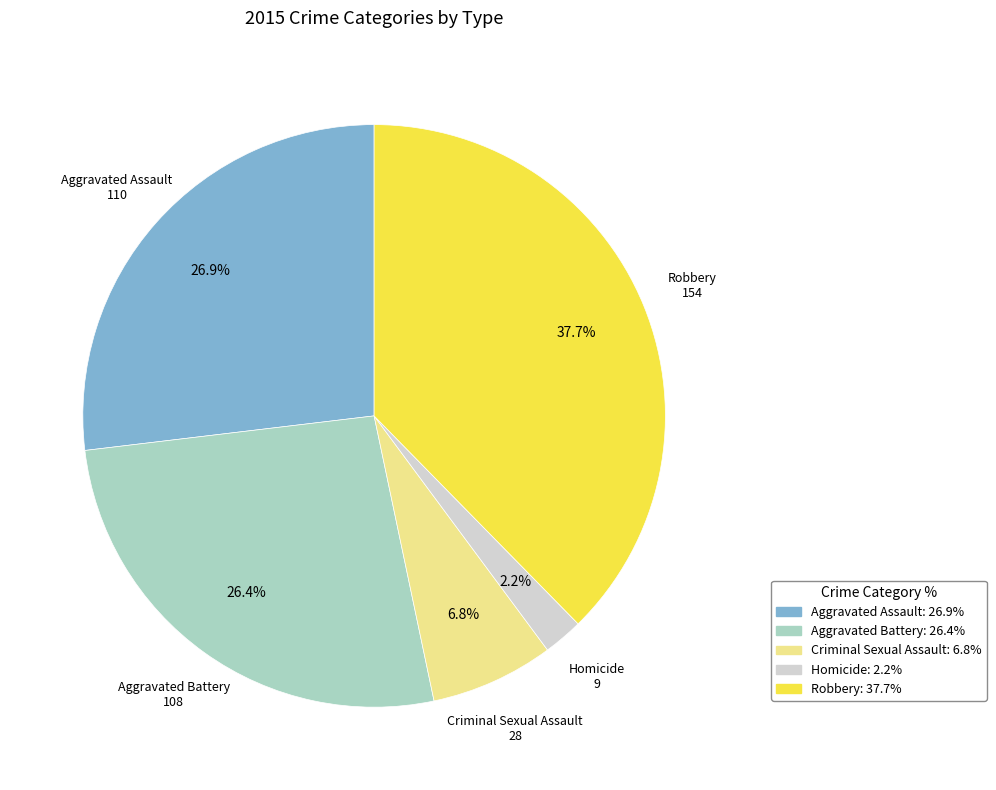

What percentage do Robbery and Aggravated Battery together represent?

64.1%